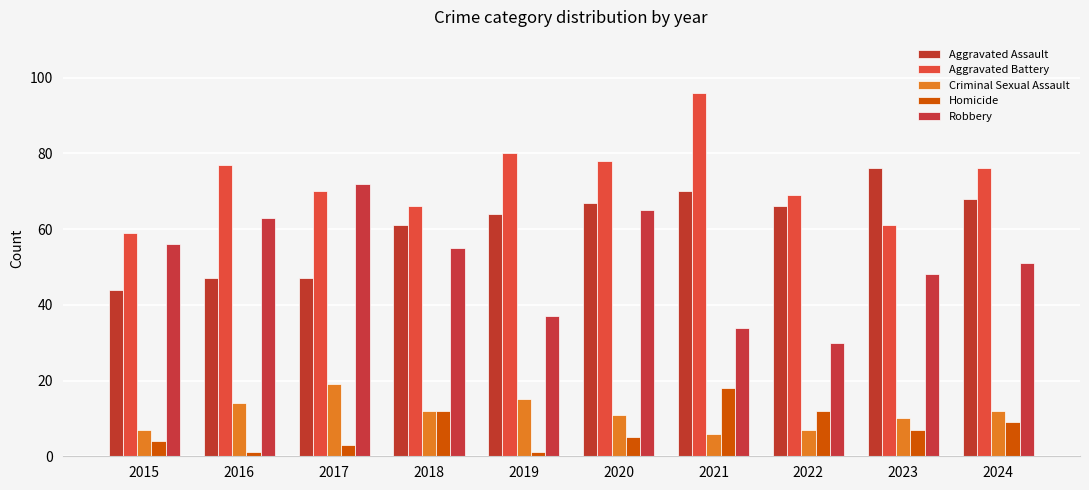

What is the highest value of the Homicide series?

18